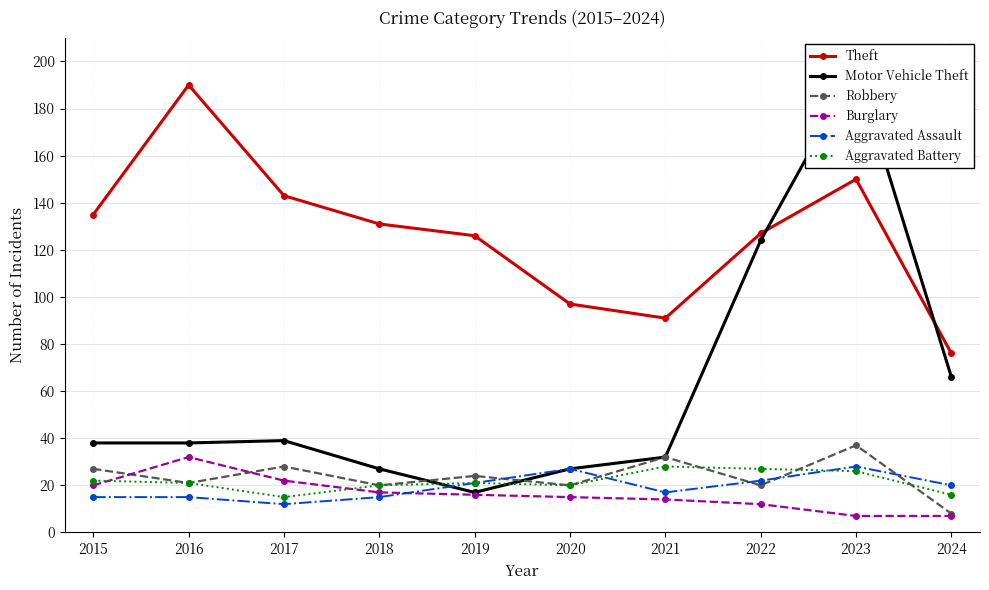

Is it true that Aggravated Battery equals 20 at 2020?

True